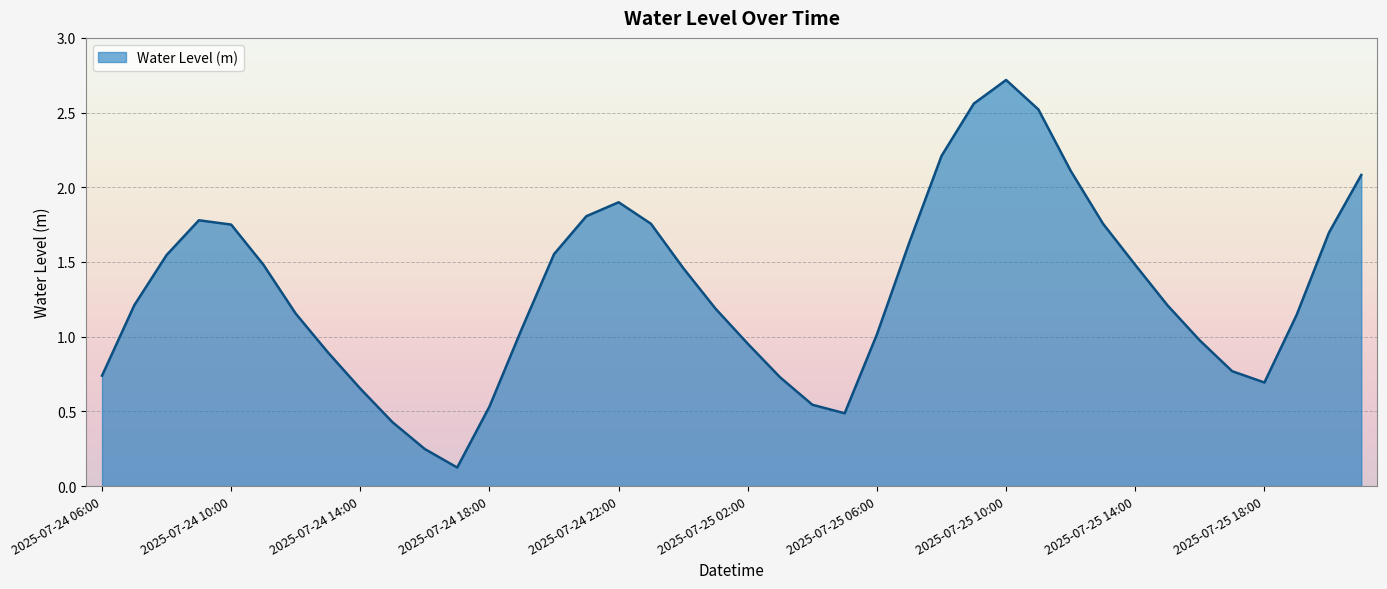

What is the maximum value shown in the chart?

2.7